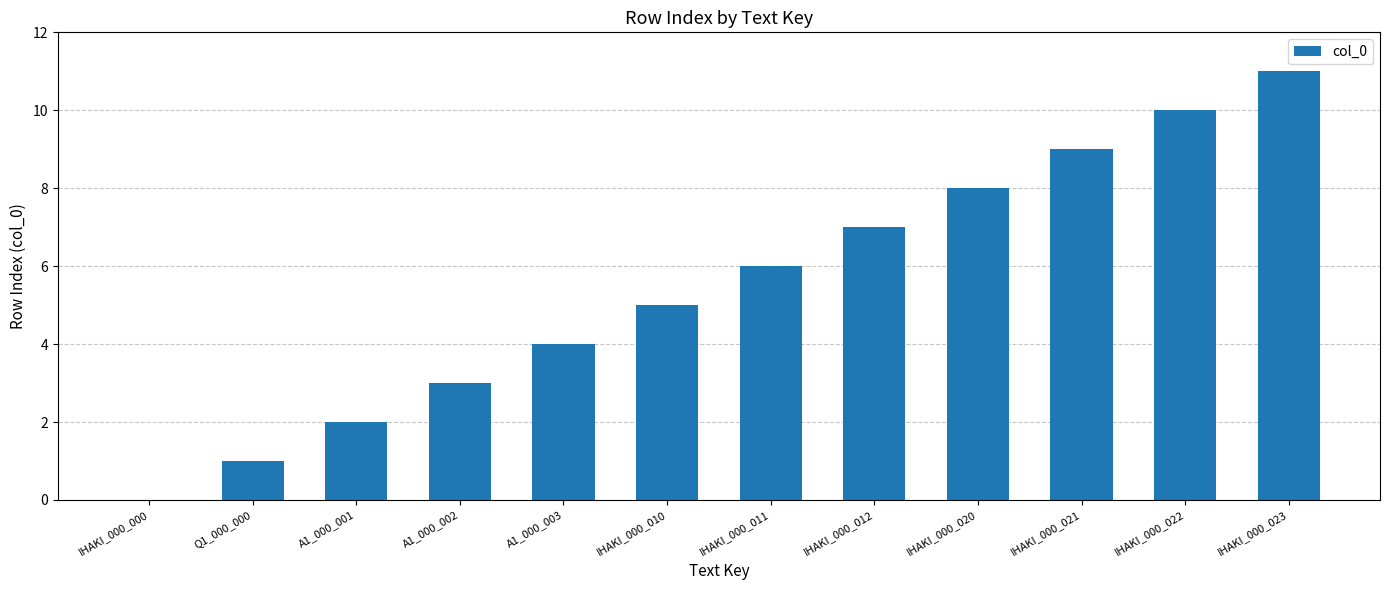

Is it true that the value at IHAKI_000_023 is 11?

True